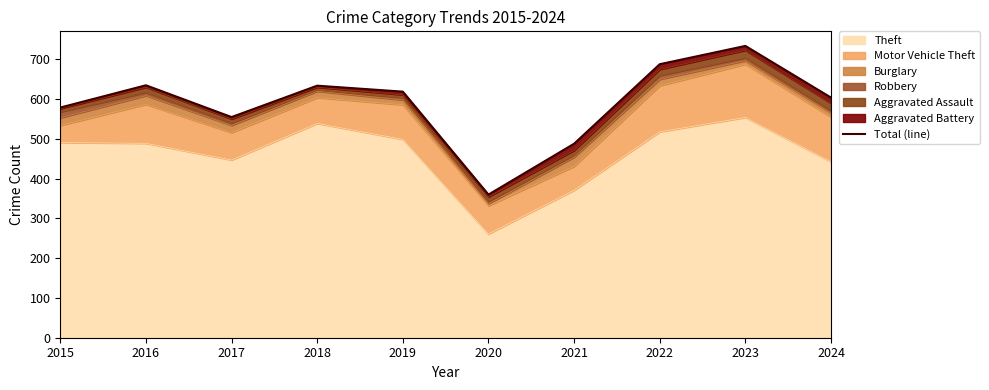

Approximately how many times larger is the value at 2023 compared to 2018?

1.2